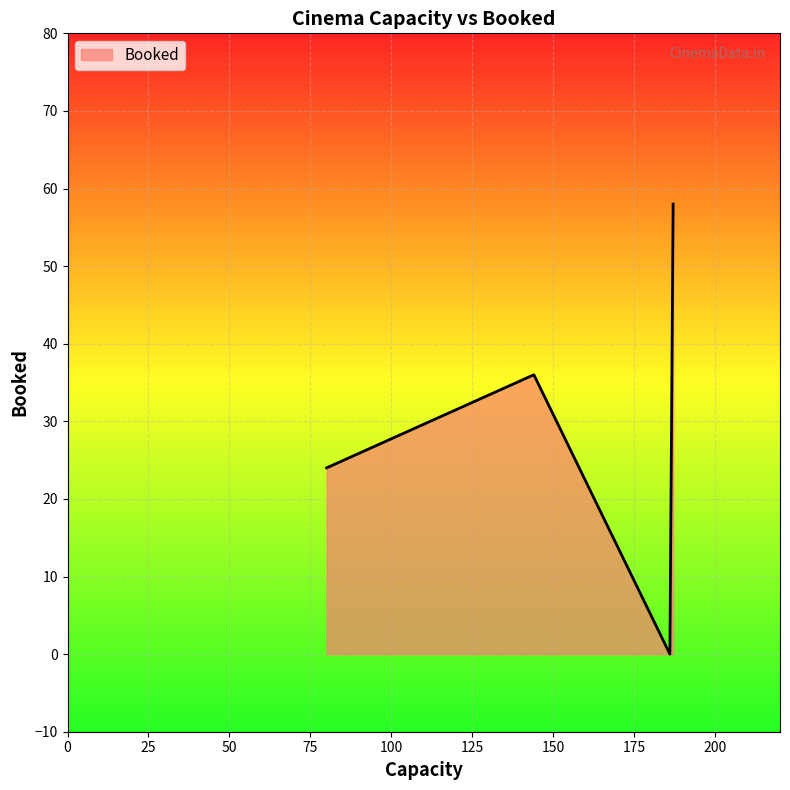

What is the difference between the second highest and minimum values?

36